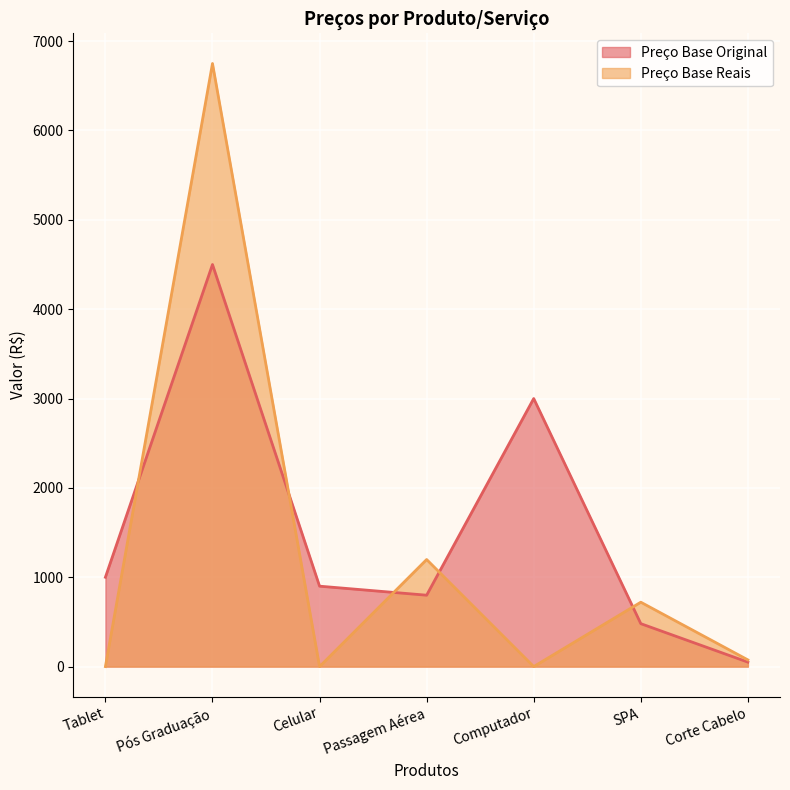

How many intersections are there between Preço Base Reais and Preço Base Original?

5